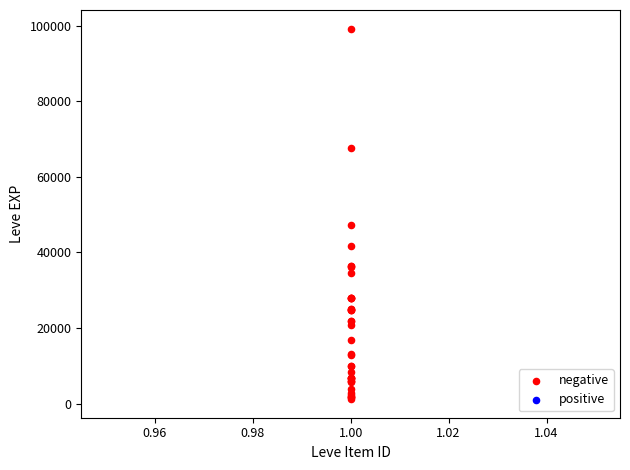

What Y value in the scatter plot is closest to 50190?

47200